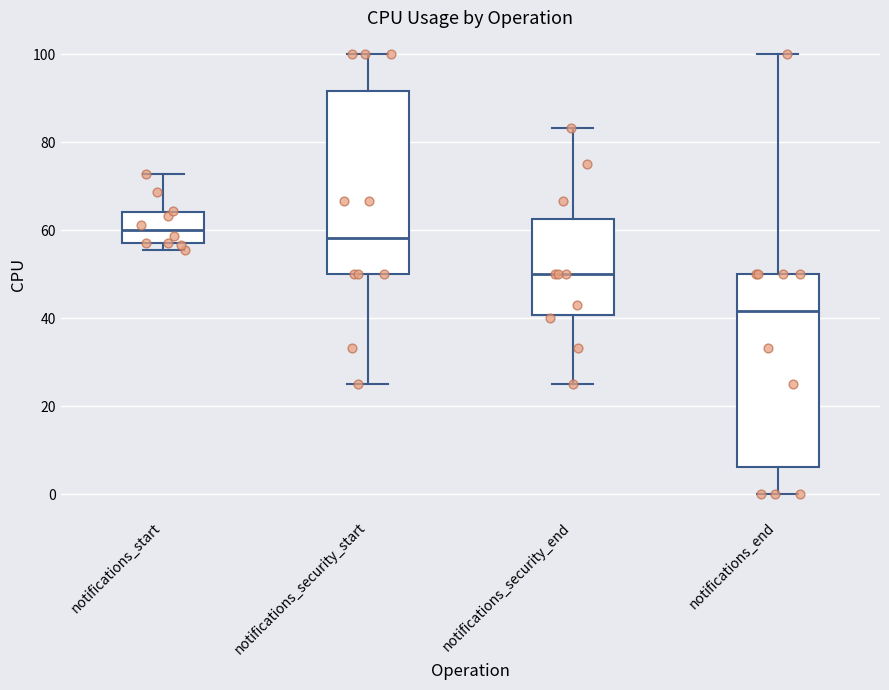

Where does the median line of the box for notifications_security_start sit on the y-axis? The values are not printed on the chart, so give them approximately, as read against the axis.

58